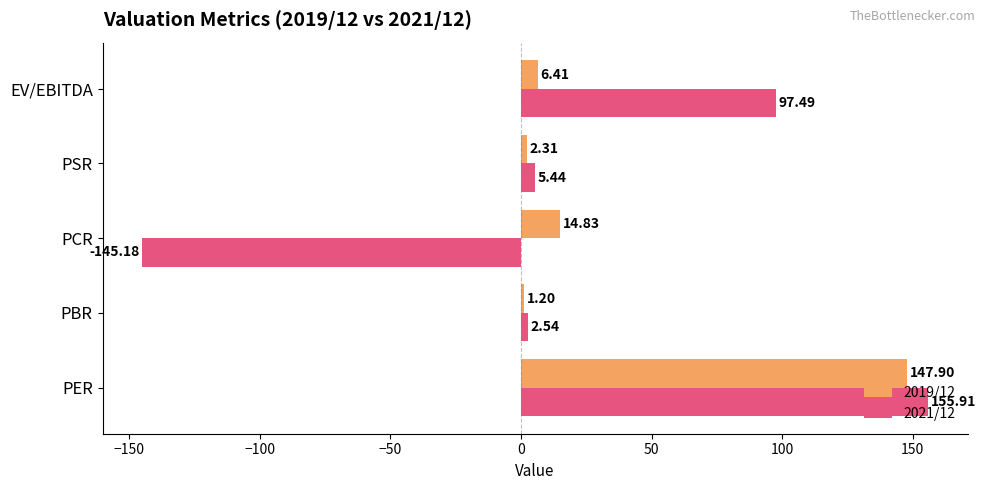

At which label is 2021/12 closest to 5?

PSR